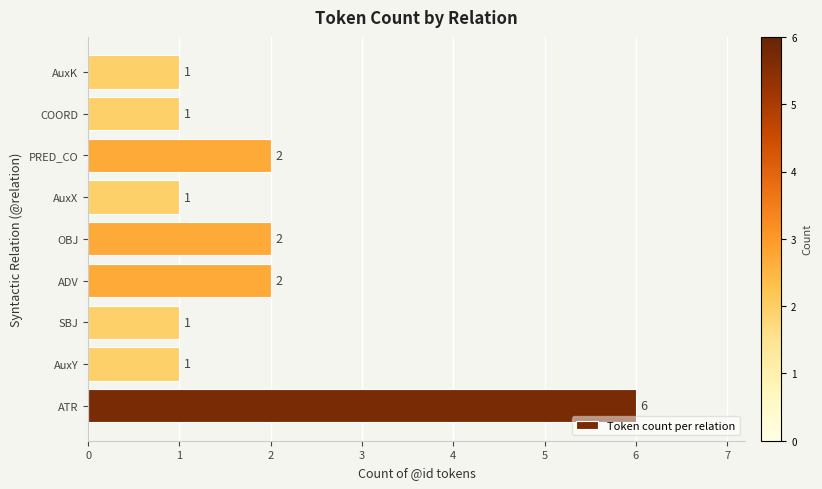

What is the maximum value shown in the chart?

6